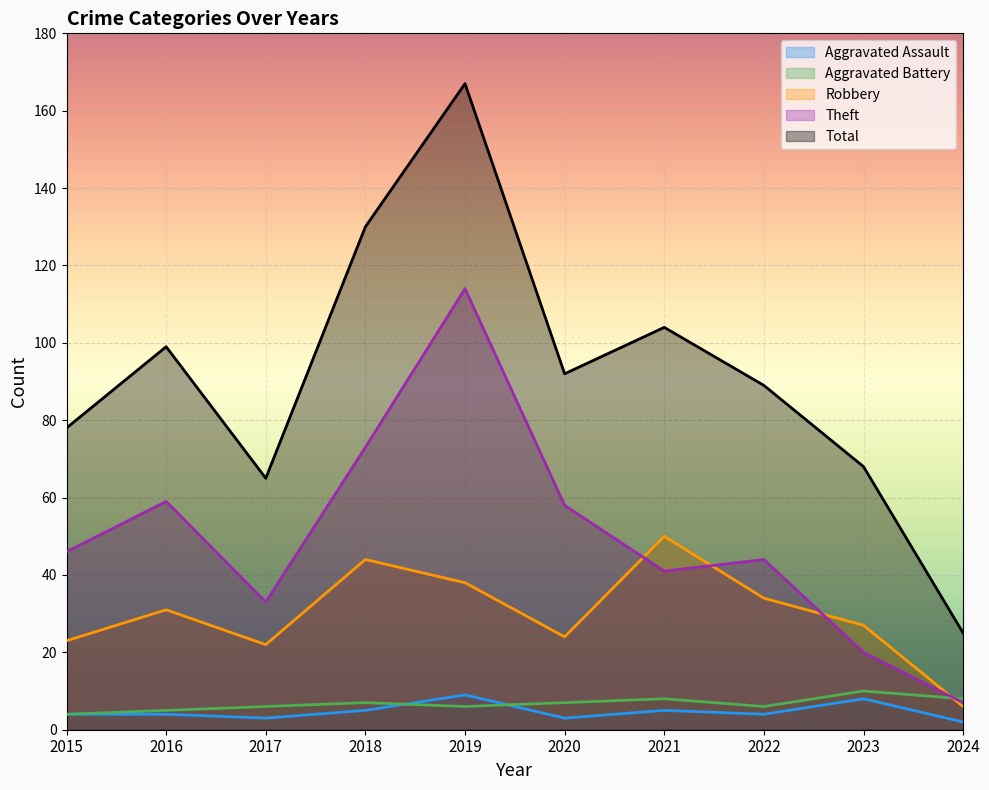

How many values in the Total series are below 92?

5